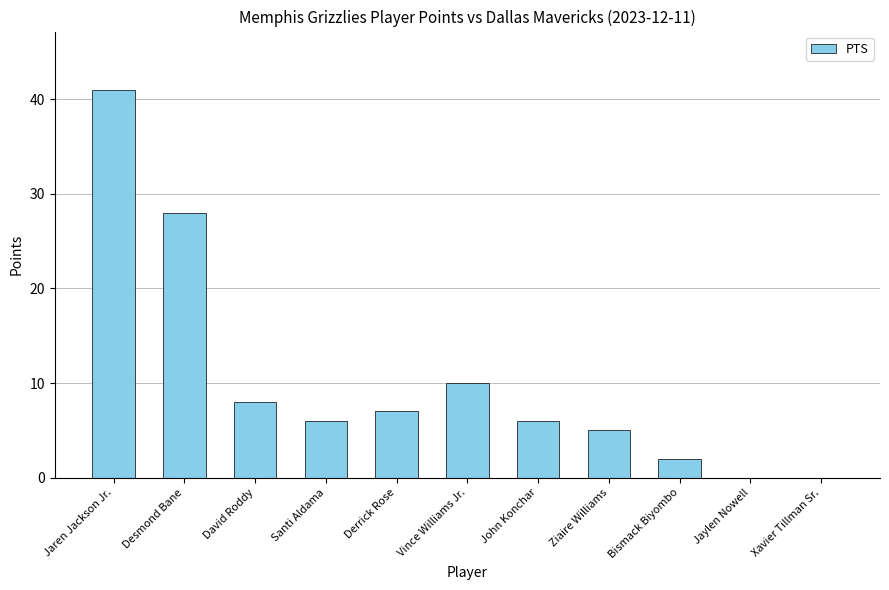

What is the sum of the values at Vince Williams Jr. and John Konchar?

16